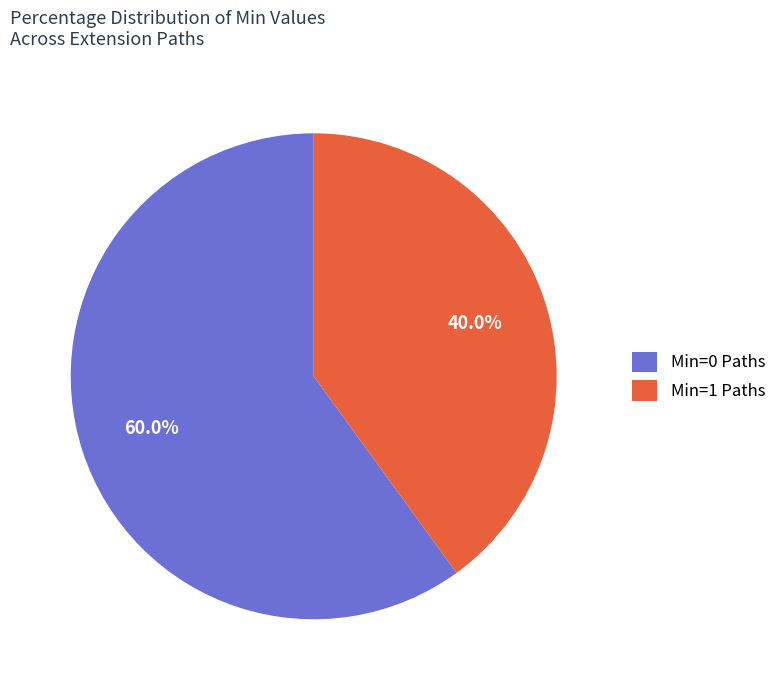

Does Min=0 Paths represent more than half of the total?

Yes